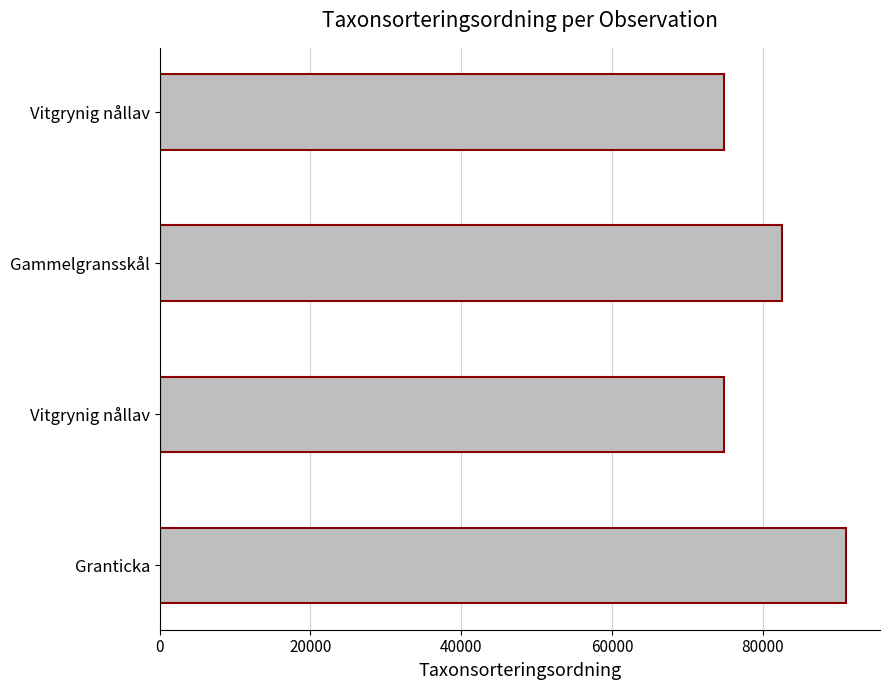

How many distinct data groups are displayed?

1